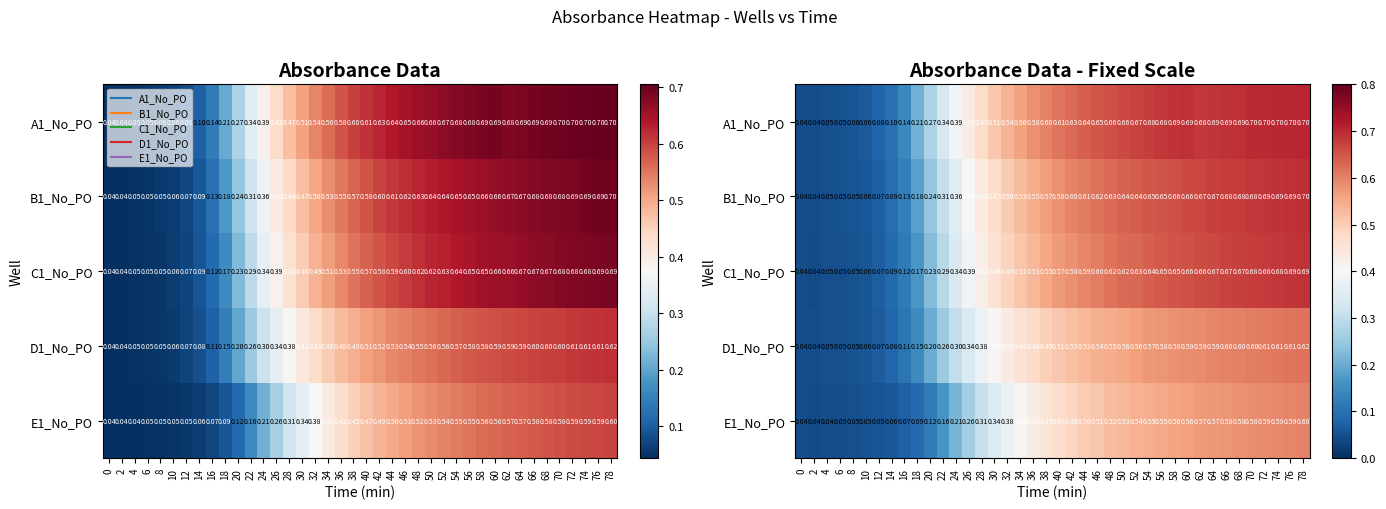

Which has a higher value, 30 or 64?

64